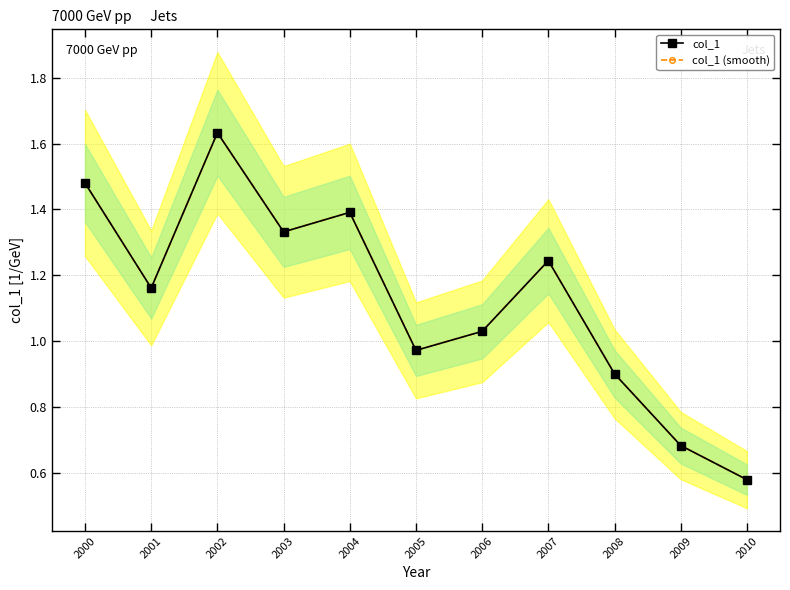

List the series in order of their peak value, lowest first.

col_1, col_1 (smooth)